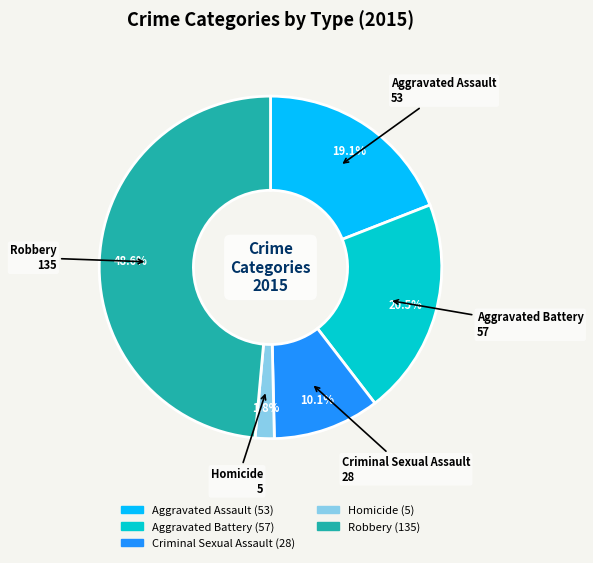

To the nearest percent, what is the combined percentage of Homicide and Robbery?

50%